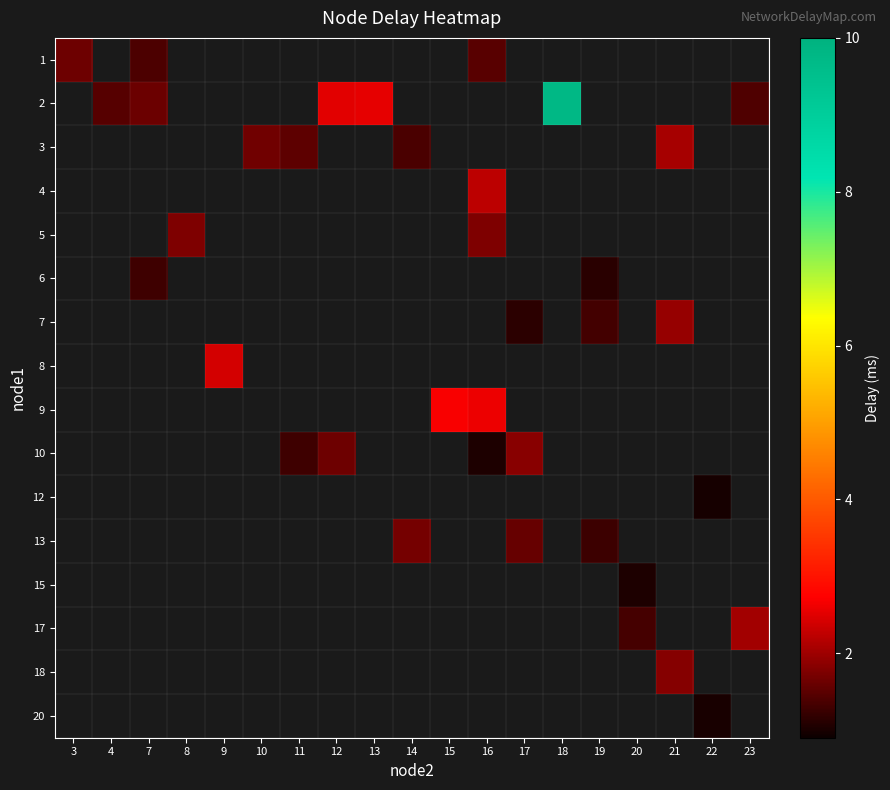

The 17 series shows 2.2 at 20. True or false?

False